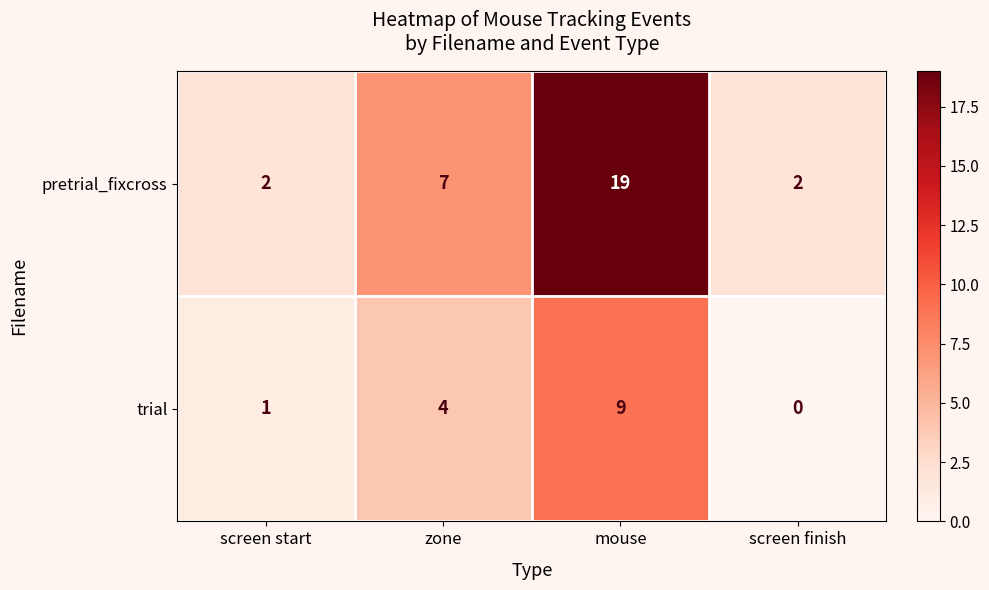

List the series in order of their overall mean, highest first.

pretrial_fixcross, trial